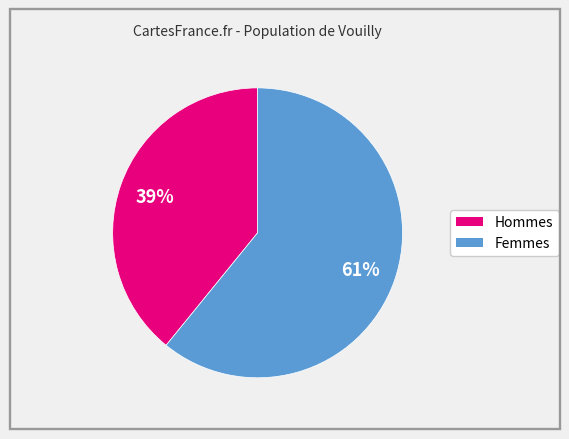

Is there any slice that represents more than half of the pie?

Yes